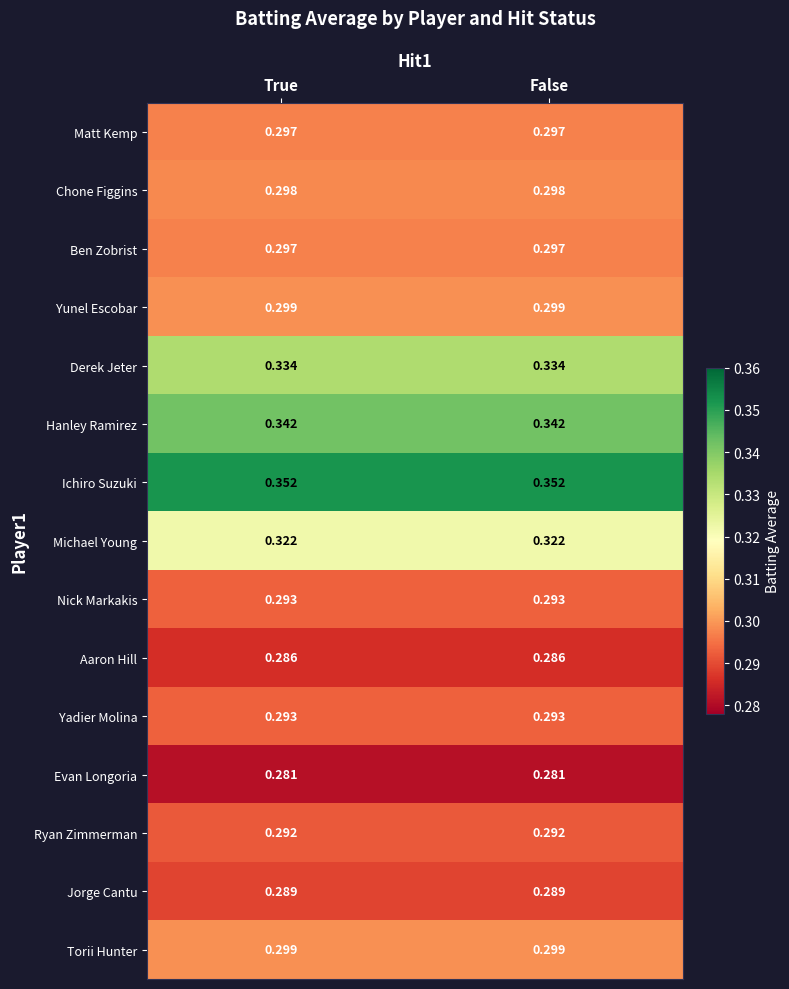

At how many categories does at least one series exceed 0?

2